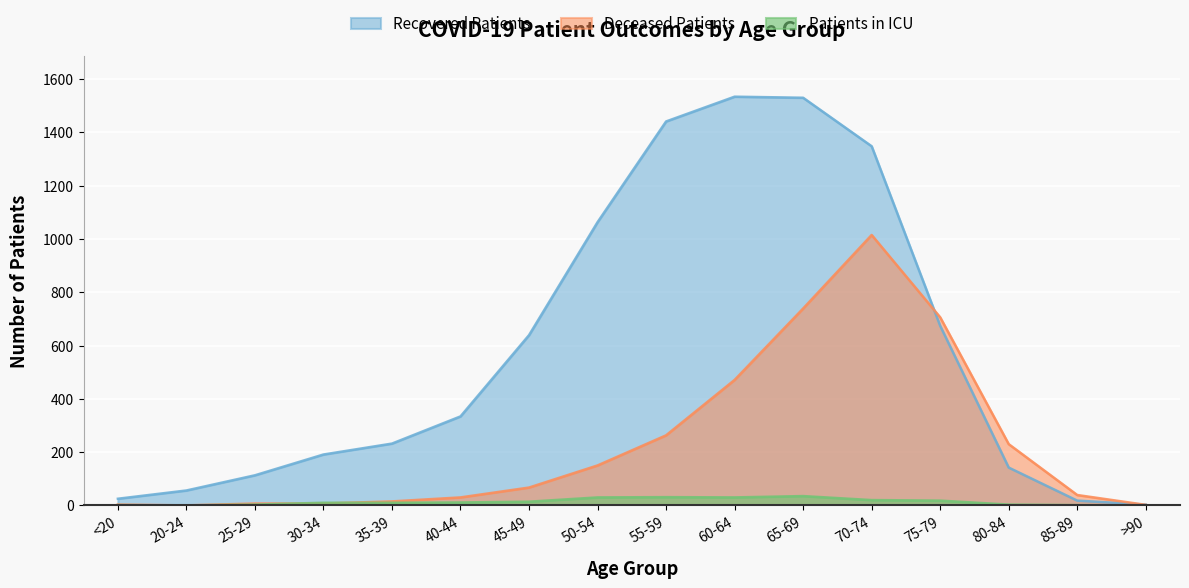

True or false: deceased_patients has a value of 230 at 80-84.

True